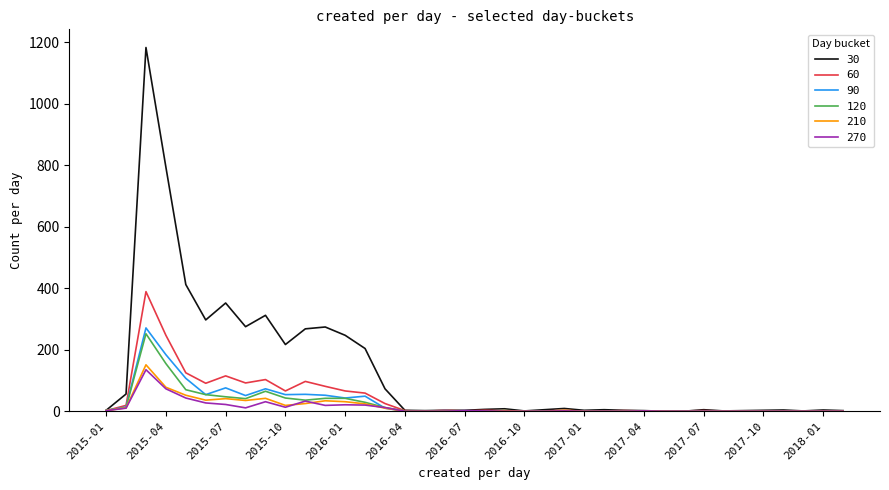

Which series has the widest spread of values?

30